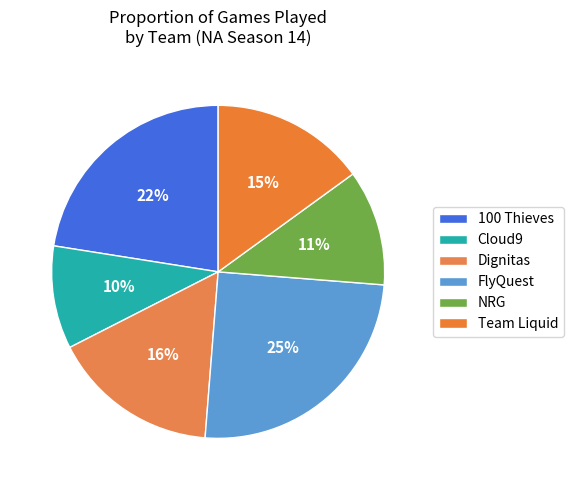

Does Dignitas account for over 50% of the chart?

No